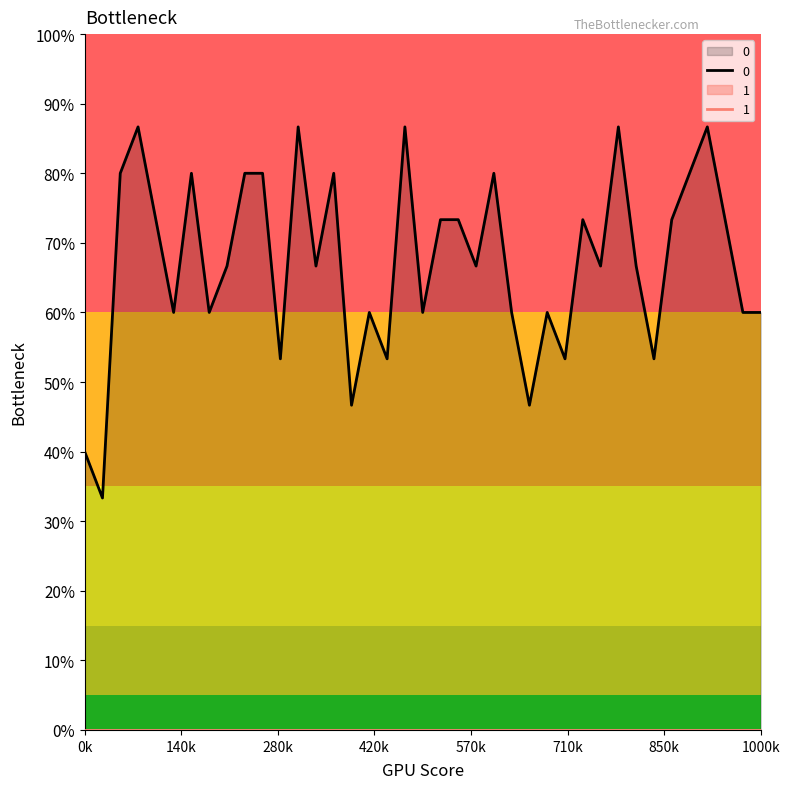

What is the sum of the values at 30 and 14?

1.7